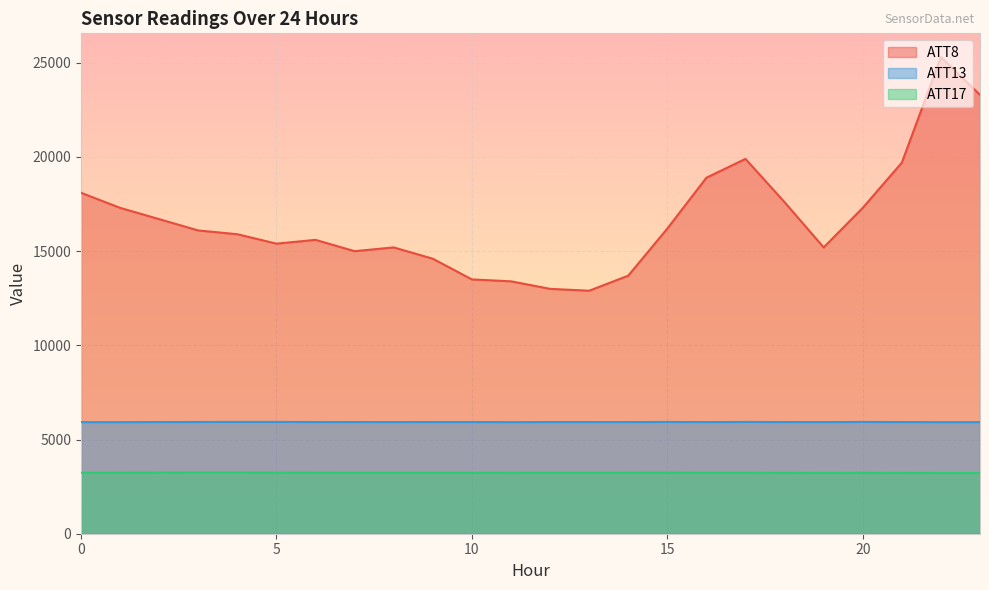

What is the spread (max minus min) of values at 5?

12154.0